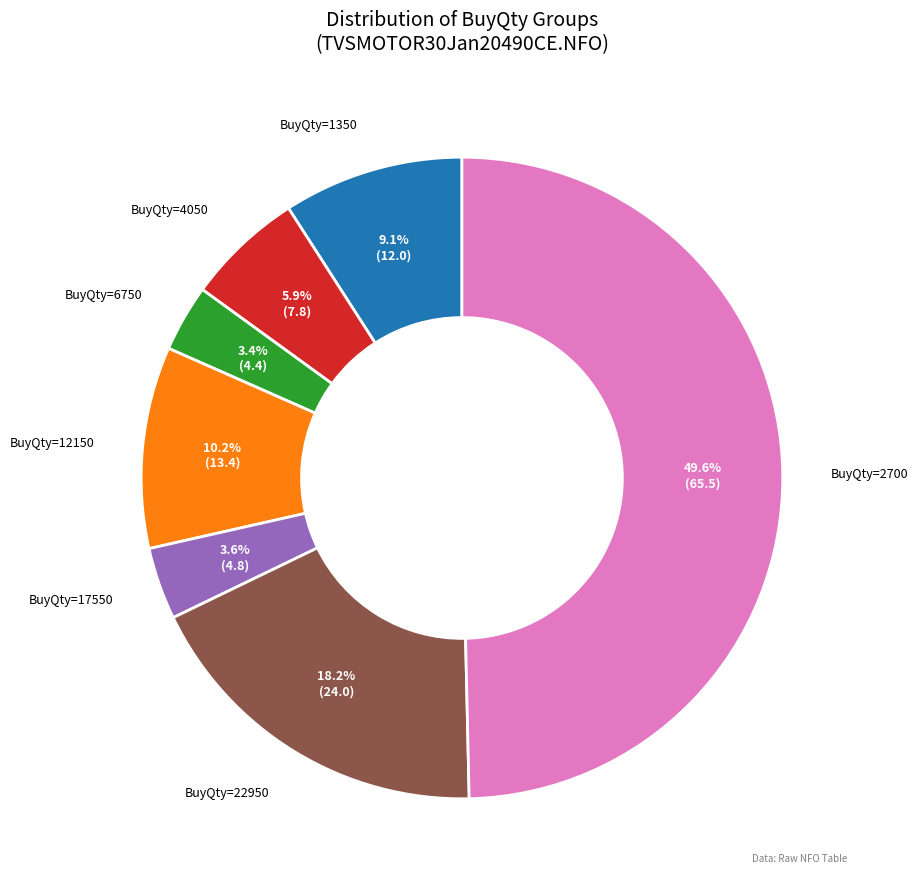

How many slices are in this pie chart?

7